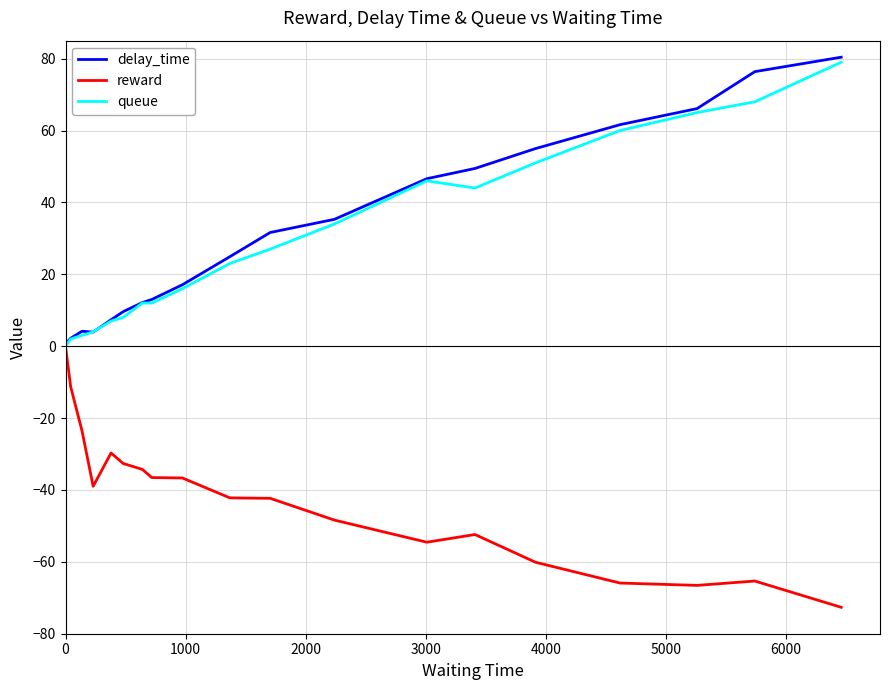

What are all the series names shown in the legend?

delay_time, reward, queue